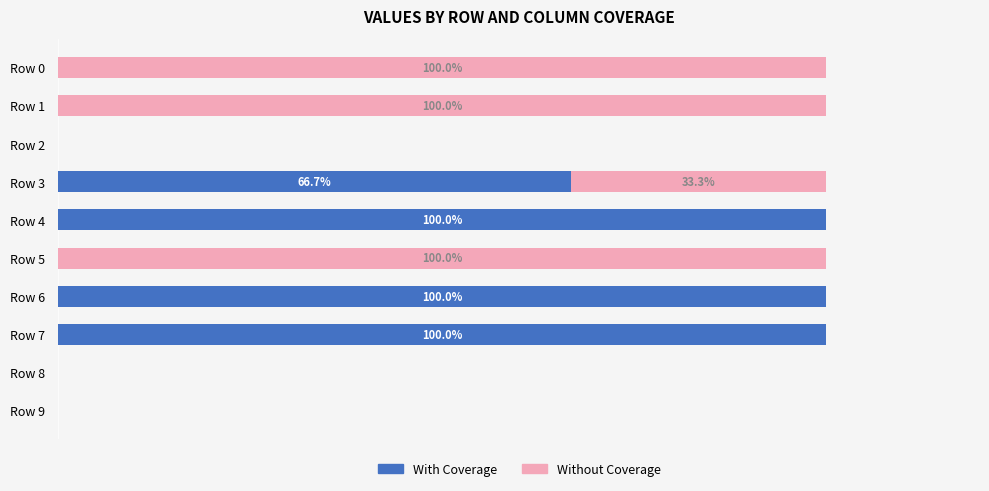

Which series has the largest range (max minus min)?

With Coverage